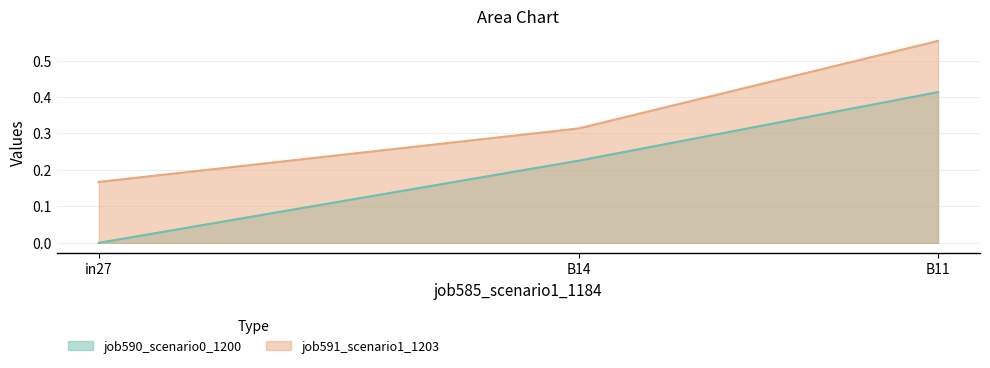

What is the maximum value shown in the chart?

0.6